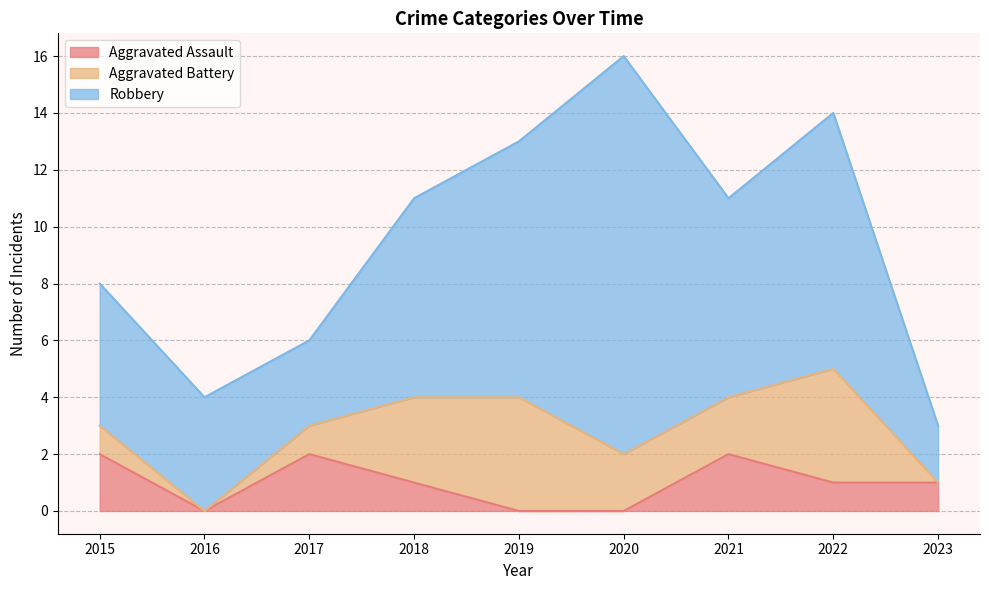

Which category has the highest value in the Robbery series?

2020